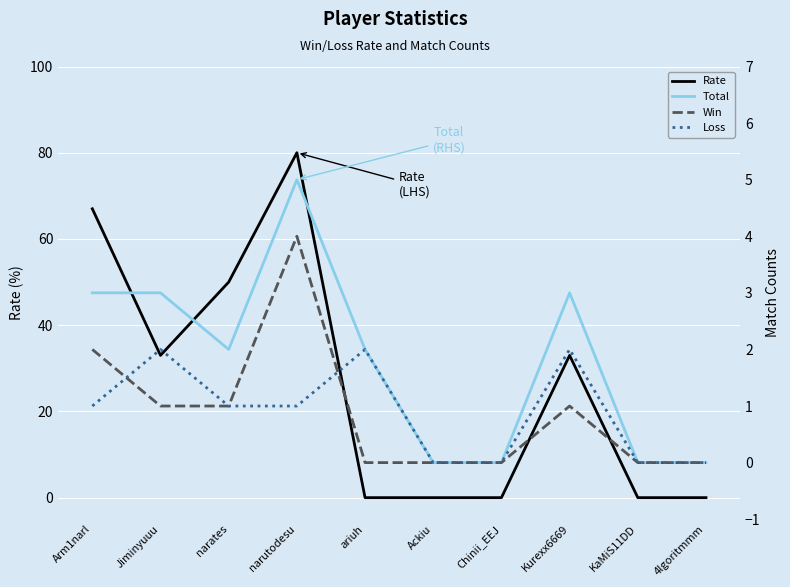

Where is the first local maximum for Loss?

Jiminyuuu